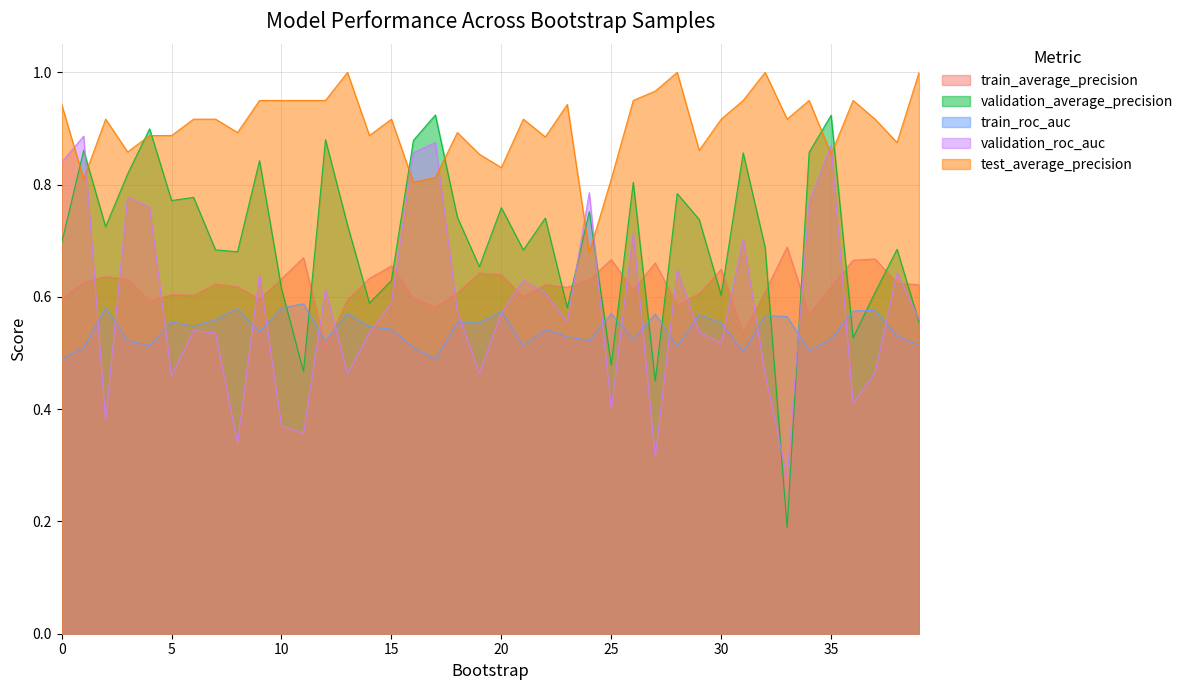

What is the spread (max minus min) of values at 34?

0.4